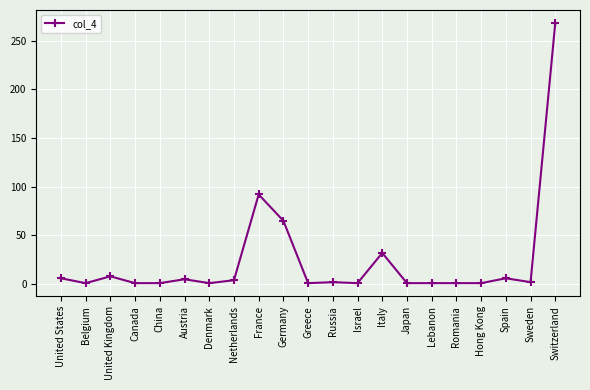

At which label is the value closest to 134?

France